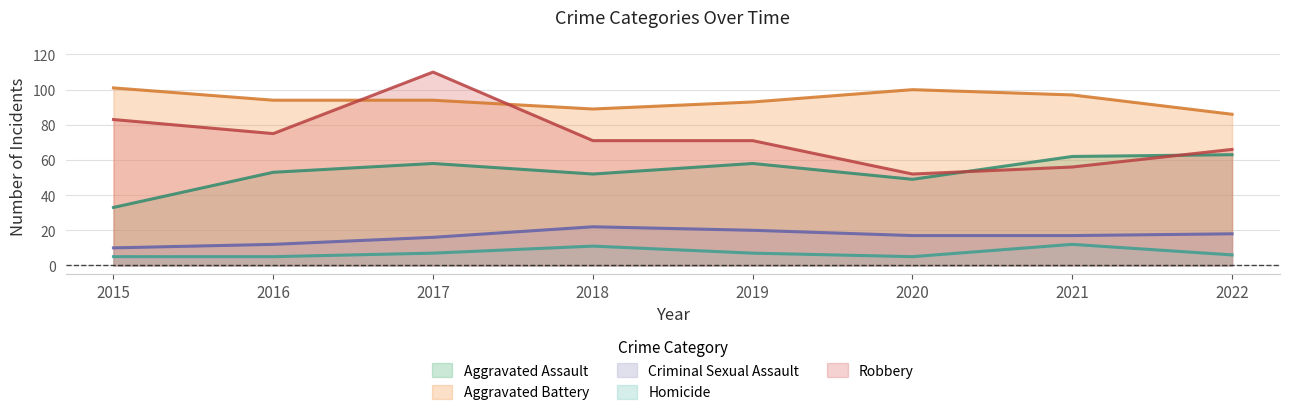

What is the value of the Aggravated Assault point at the 4th from the left?

52